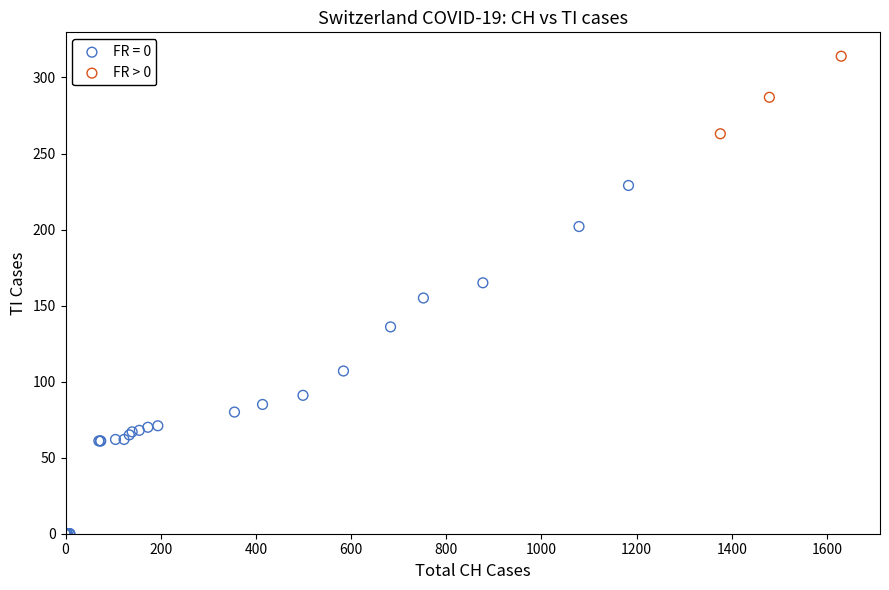

Which series reaches the minimum Y coordinate?

FR = 0